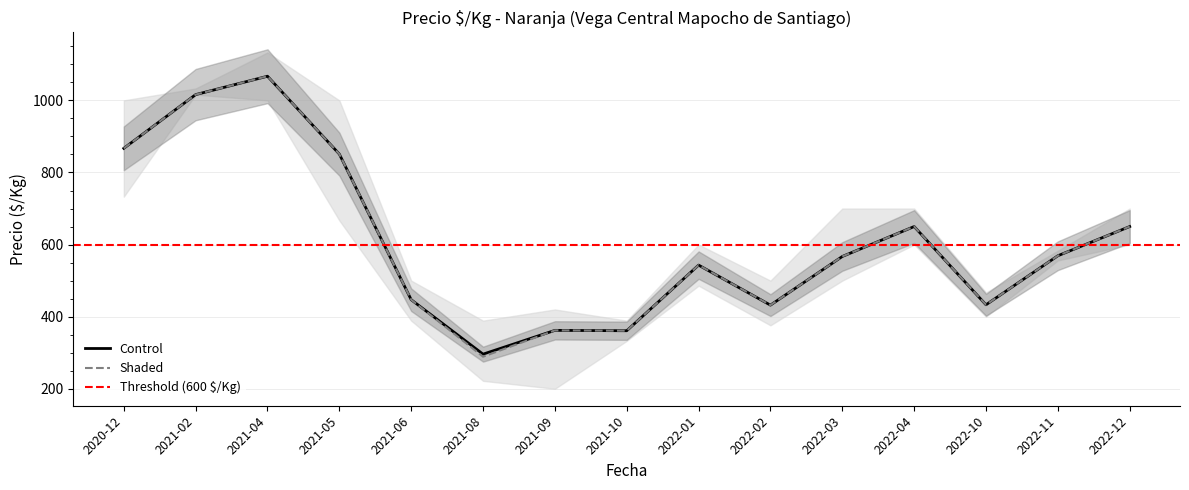

Which category has the lowest value in the Shaded series?

2021-08